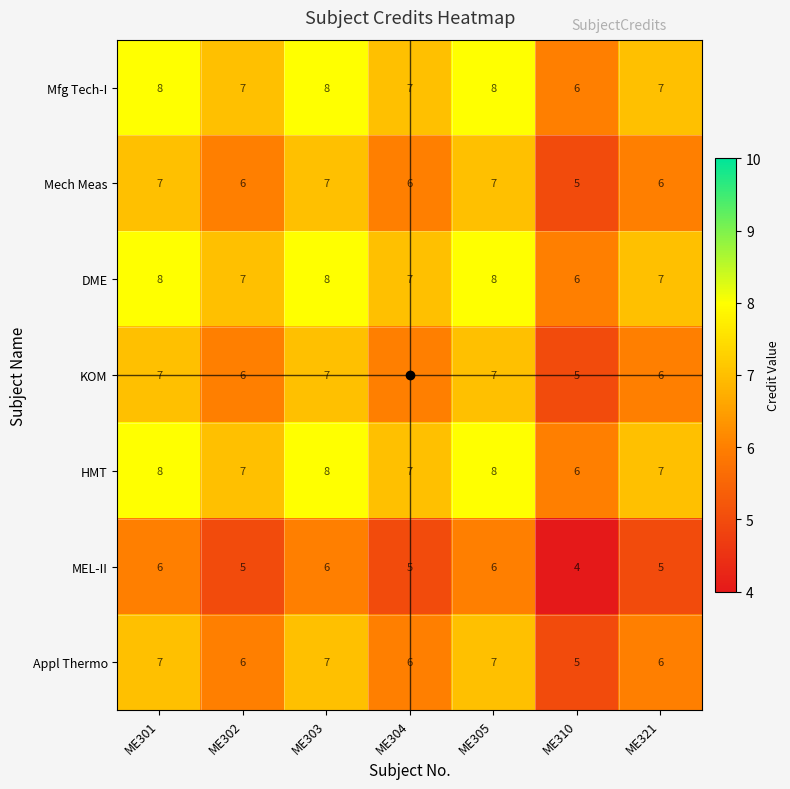

What is the sum of all HMT values?

51